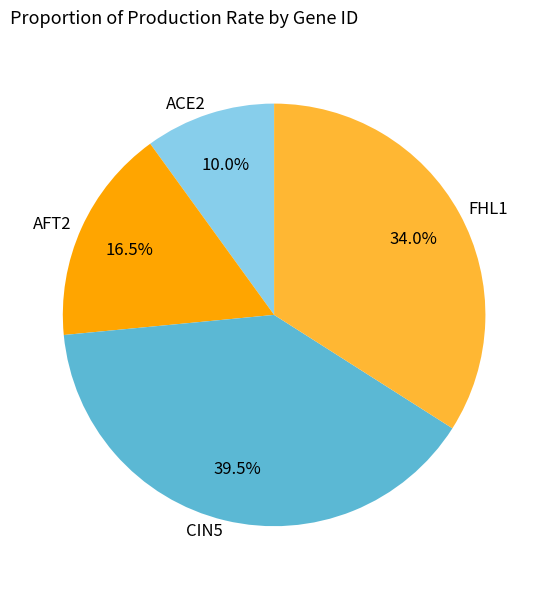

To the nearest percent, what is the average slice percentage?

25%